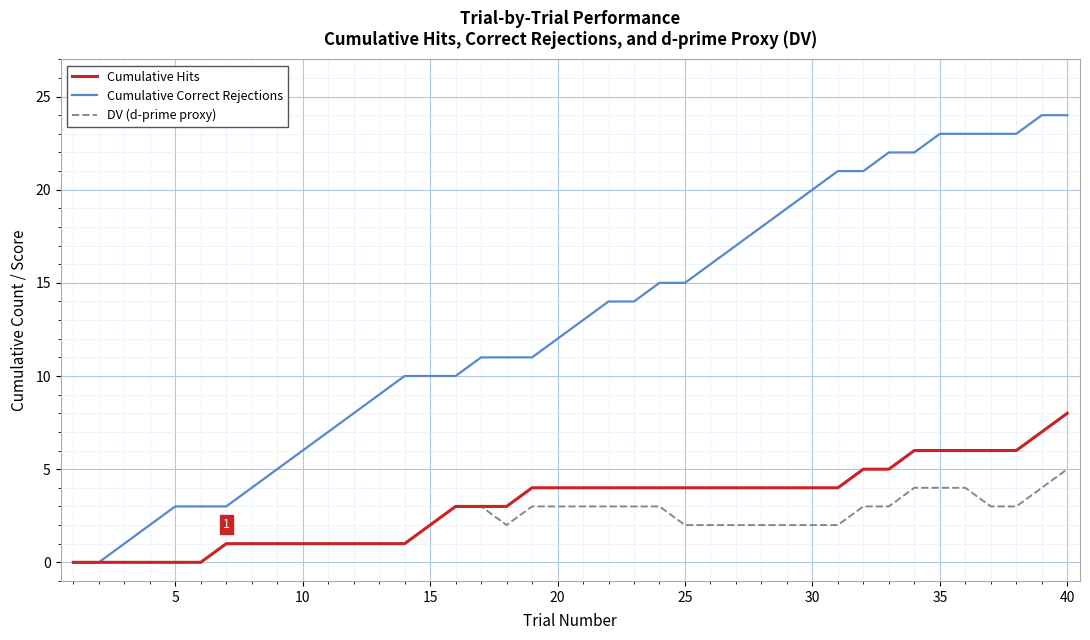

Does the chart have visible grid lines?

Yes